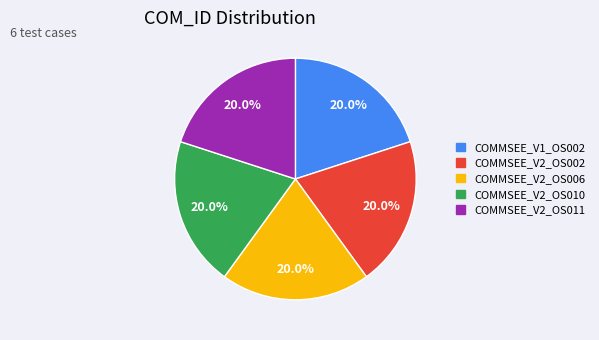

Combined, what portion of the pie is COMMSEE_V2_OS006 and COMMSEE_V2_OS002?

40.0%